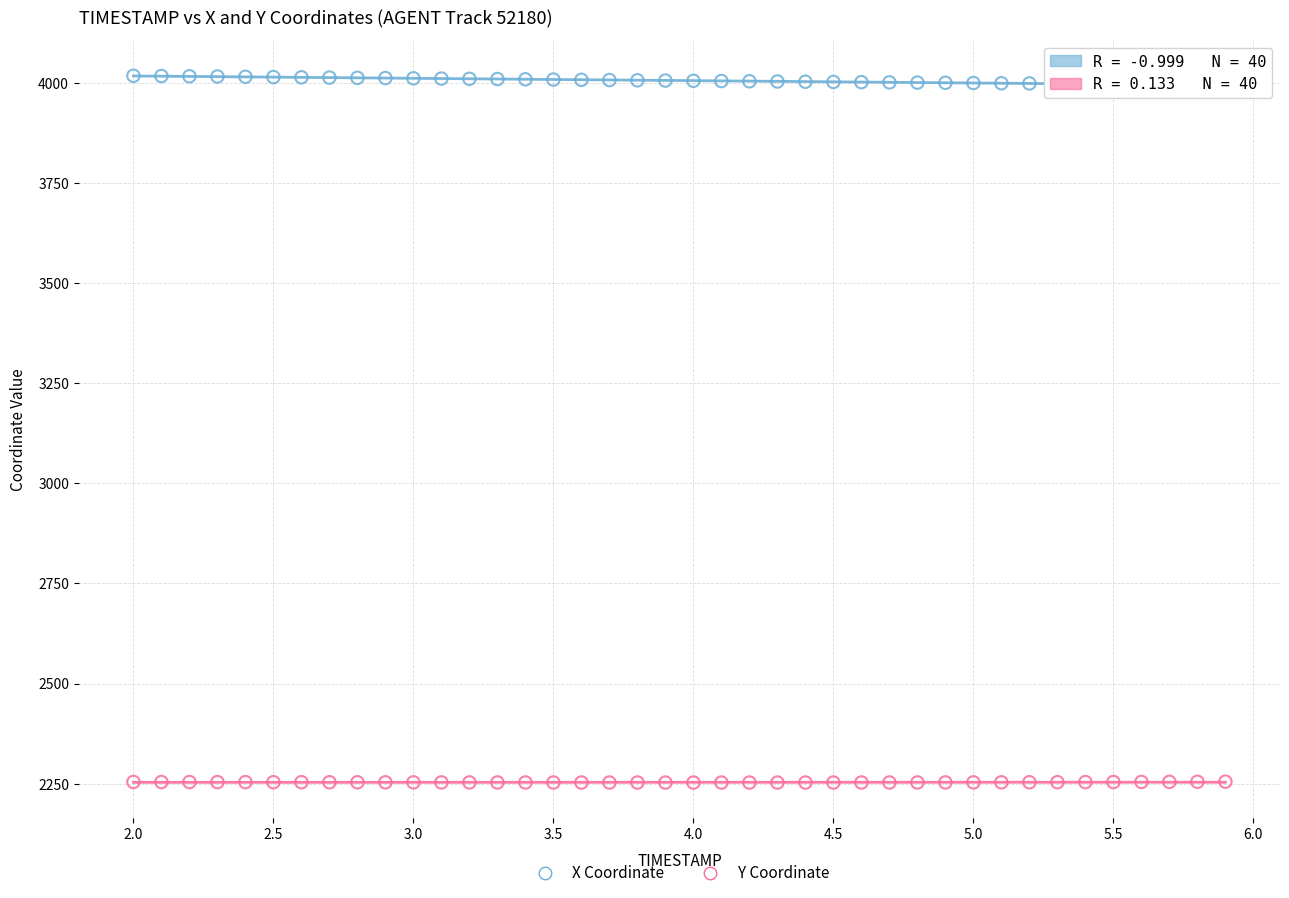

Across all data points, what is the range of Y values (max minus min)?

1765.8